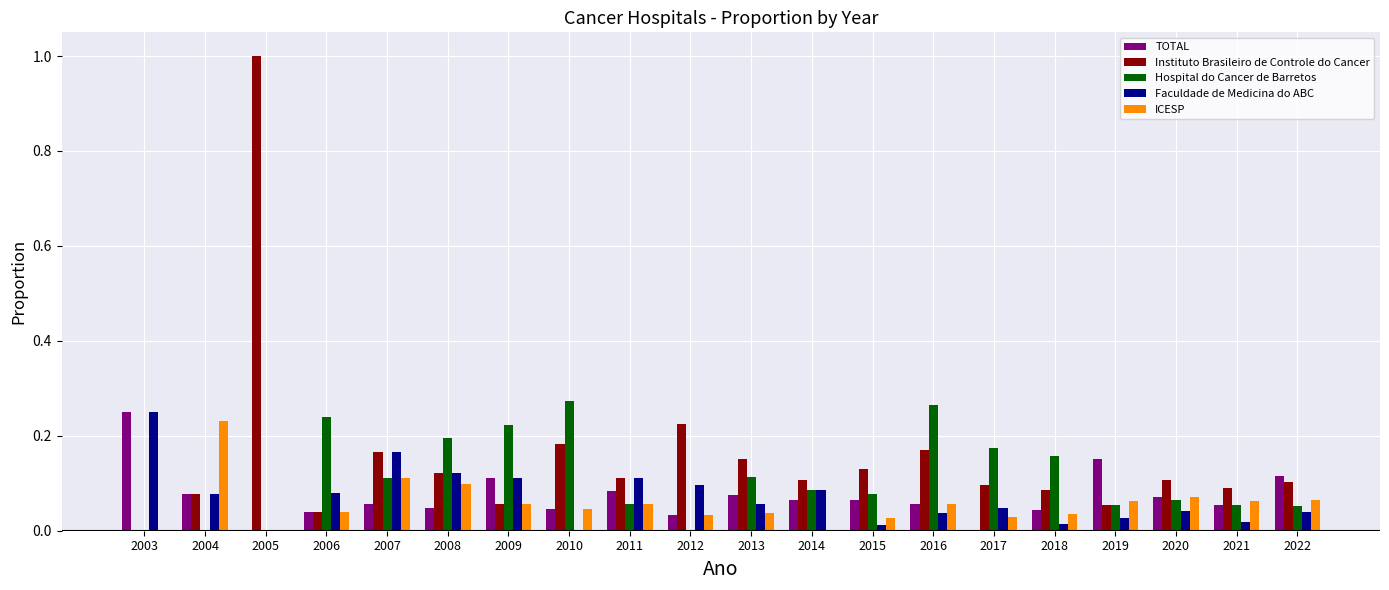

What is the greatest value displayed?

1.0